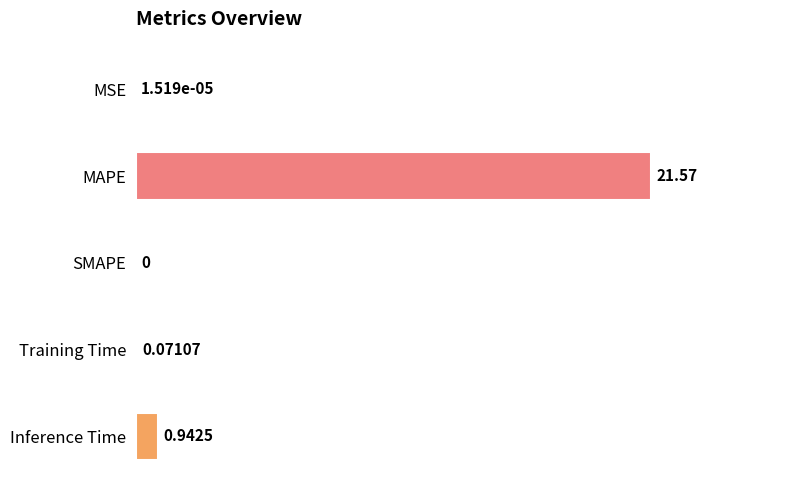

Which label corresponds to the largest value in the chart?

MAPE